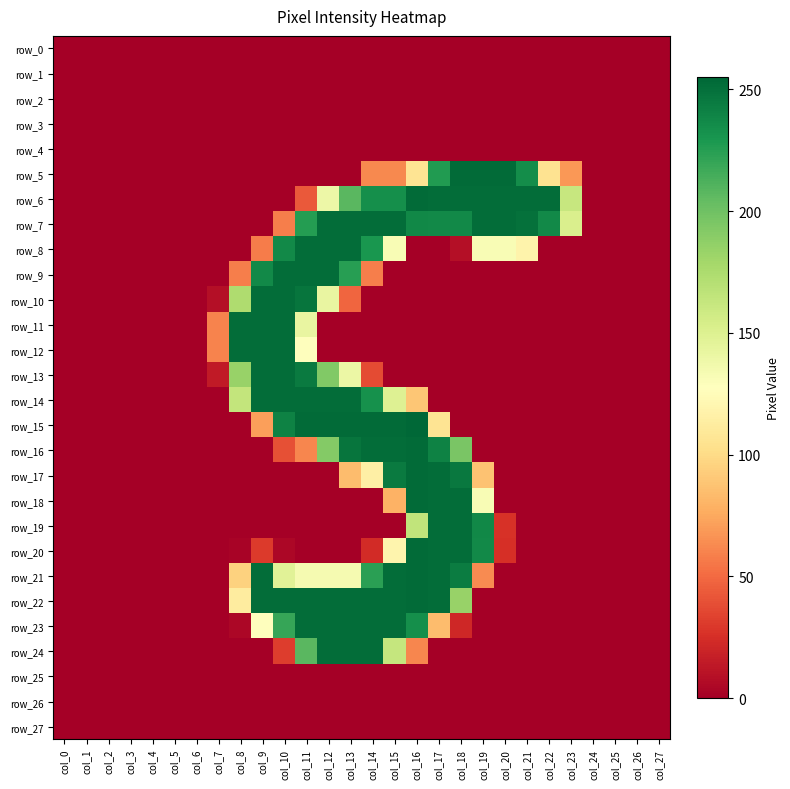

The row_3 series shows 0 at col_3. True or false?

True